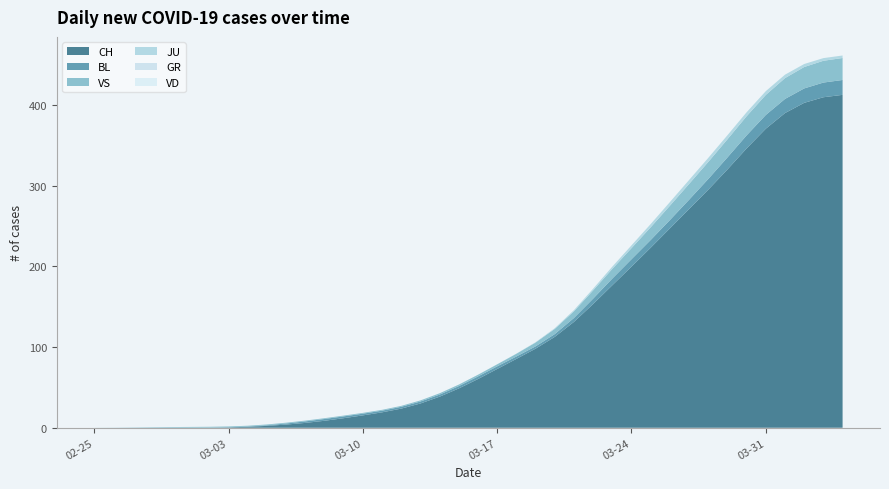

Reading left to right, what are all the values shown in this chart?

CH: 0	0	0	0	0	0	0	0	1	1	4	6	6	13	15	19	22	24	40	46	57	76	85	99	105	121	155	185	191	224	249	270	298	309	352	375	404	408	412	416
VD: 0	0	0	0	0	0	0	0	0	0	0	0	0	0	0	0	0	0	0	0	0	0	0	0	0	0	0	0	0	0	0	0	0	0	0	0	0	0	0	0
GR: 0	0	0	0	0	0	0	0	0	0	0	0	0	0	0	0	0	0	0	0	0	0	0	0	0	0	0	0	0	0	0	0	0	0	0	0	0	0	0	0
JU: 0	0	0	0	0	0	0	0	0	0	0	0	0	0	0	0	0	0	0	0	0	0	0	0	1	1	2	3	4	4	4	6	5	5	5	5	5	3	3	3
VS: 0	0	0	1	1	1	1	1	1	1	1	1	1	1	1	1	1	1	2	2	2	2	2	5	6	8	11	12	13	15	19	20	21	22	25	24	26	28	26	28
BL: 0	0	0	0	0	0	0	0	0	0	2	2	2	4	1	1	3	3	2	2	4	5	2	2	2	4	7	10	11	8	9	11	14	15	17	18	17	18	18	19